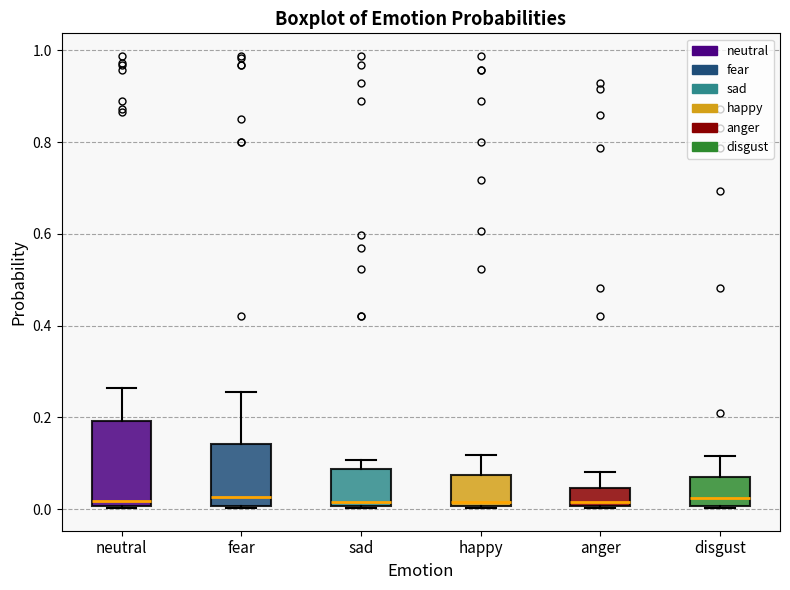

Which box is the tallest, from its lower edge to its upper edge?

neutral